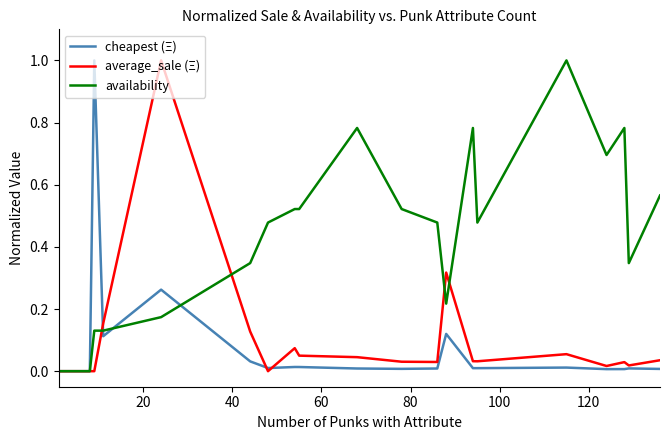

Which series has the largest total across all categories?

availability